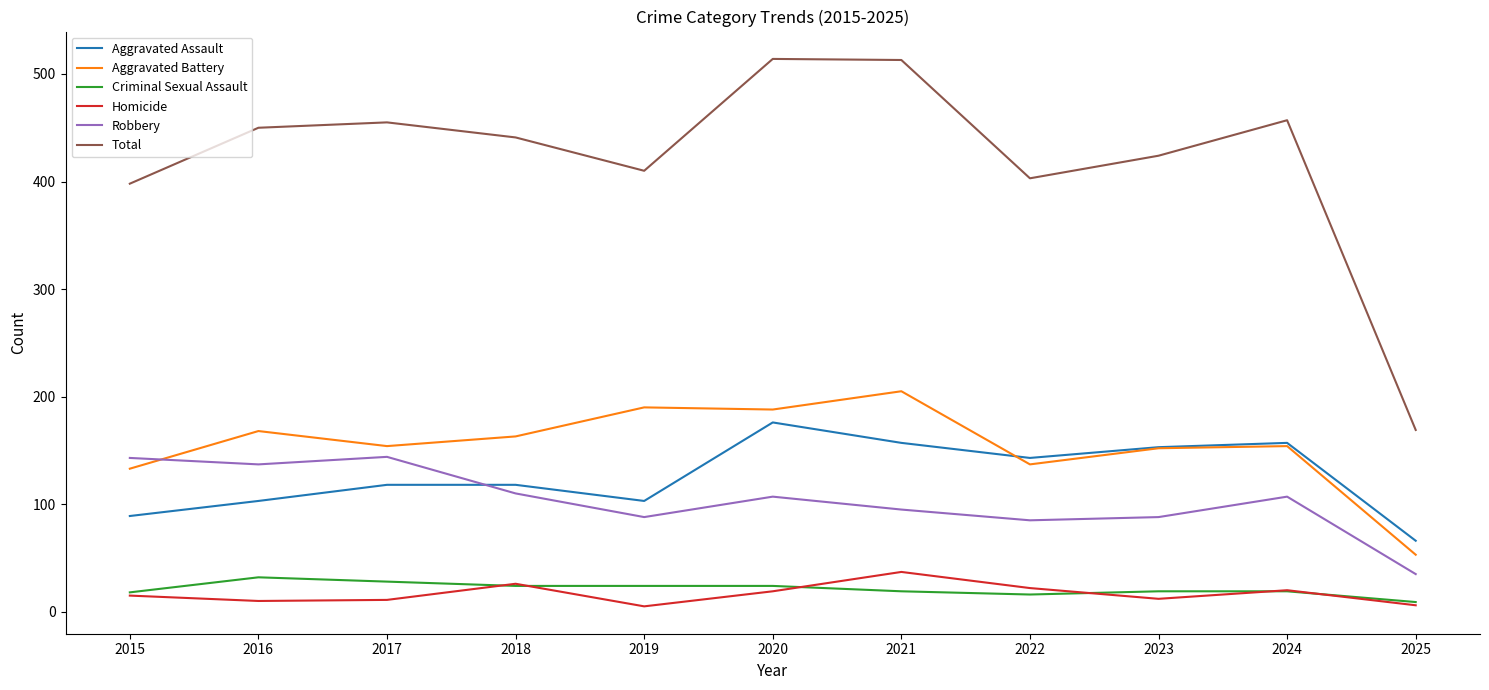

The value of Total at 2024 is 189. True or false?

False